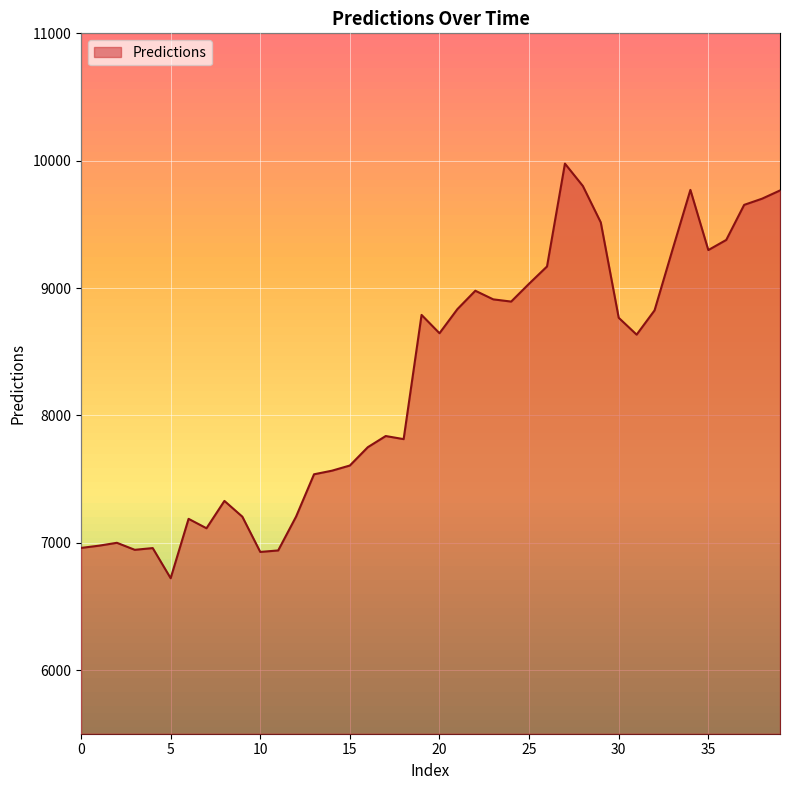

What is the minimum value shown in the chart?

6721.1